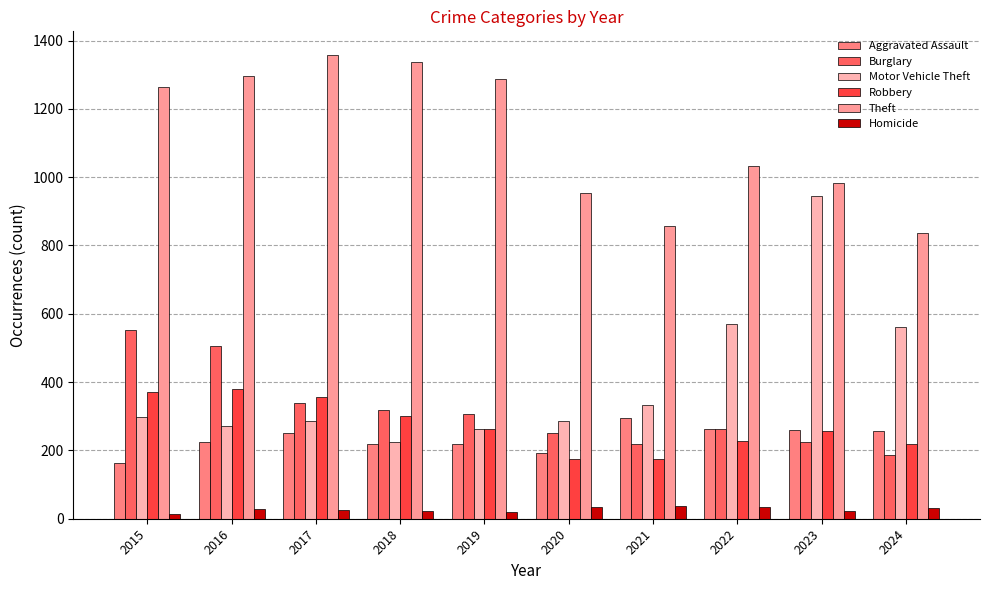

At which category is the sum across all series the highest?

2016